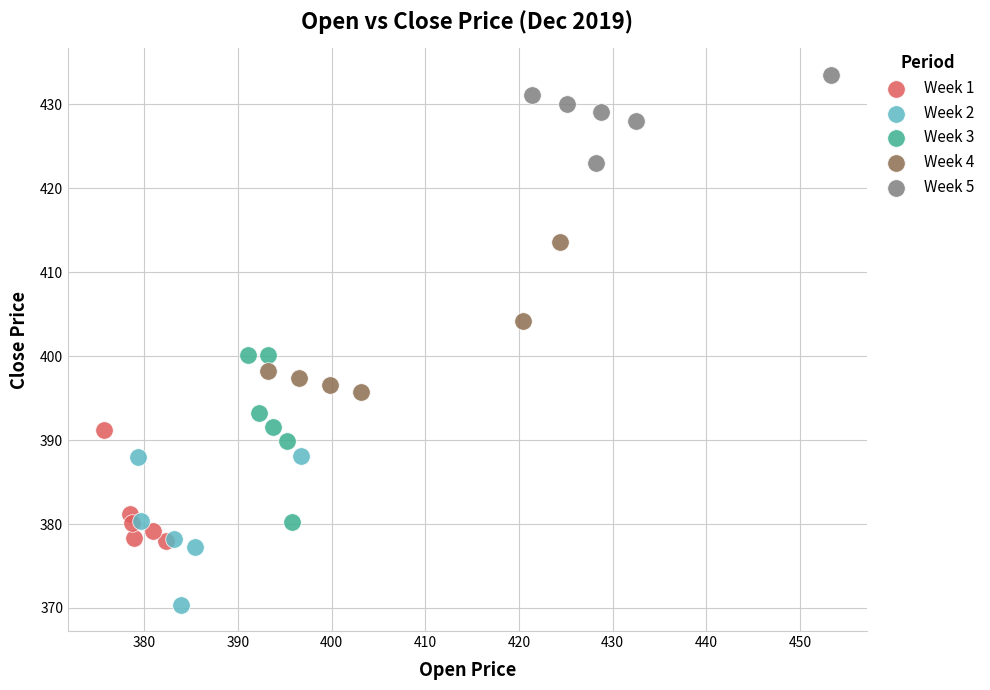

What are all the series names shown in the legend?

Week 1, Week 2, Week 3, Week 4, Week 5